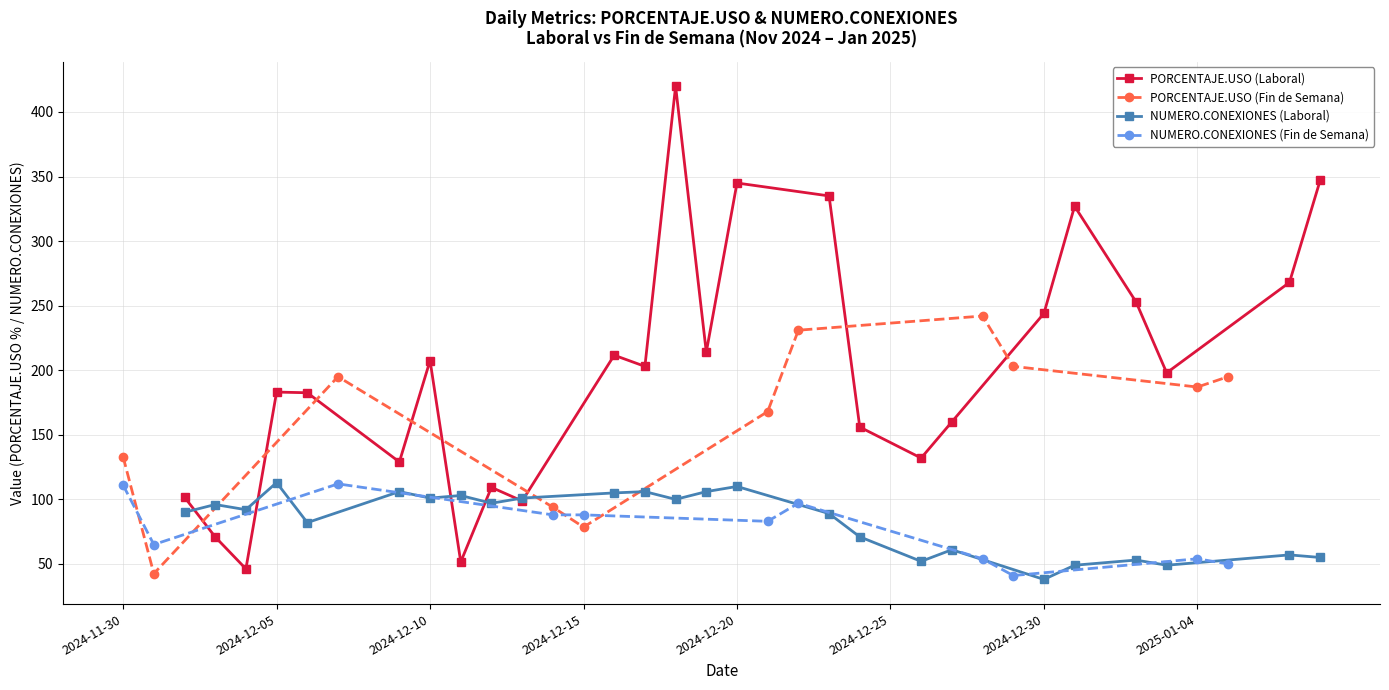

How many distinct data groups are displayed?

4